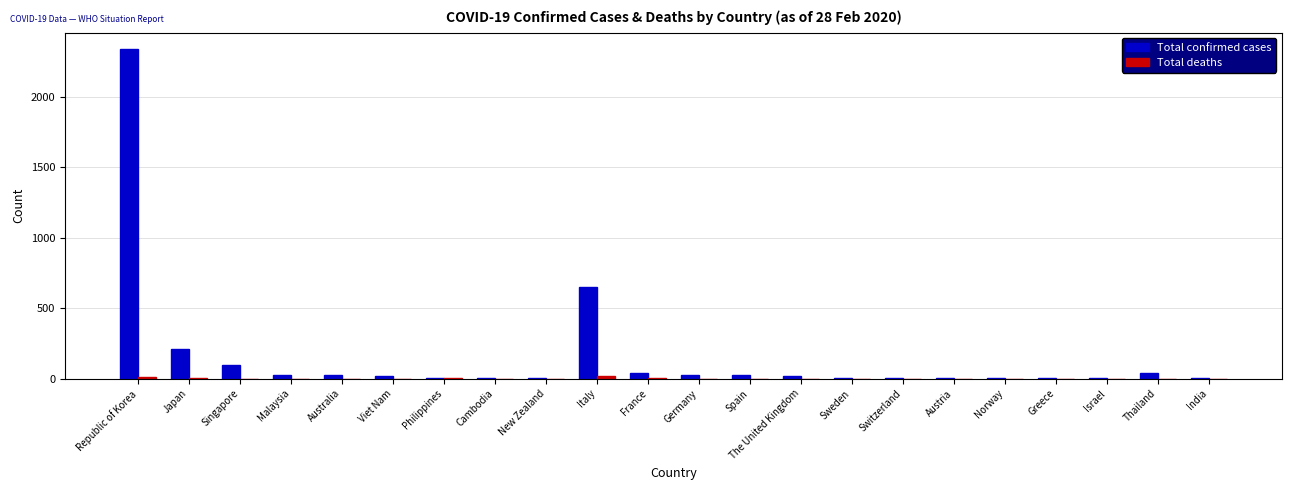

Which series has the largest total across all categories?

Total confirmed cases